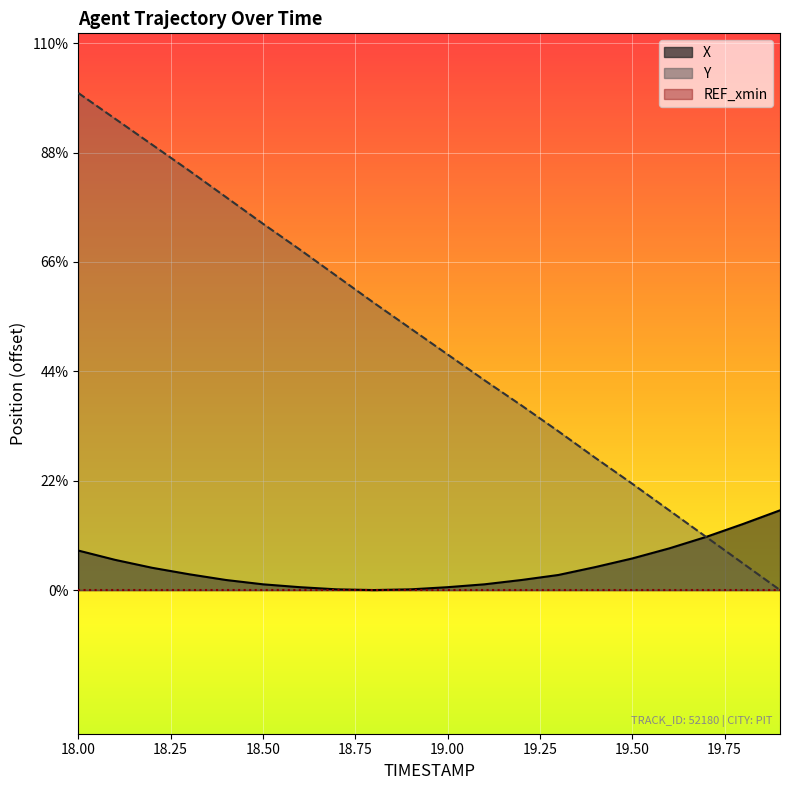

True or false: Y has a value of 6.6 at 18.1.

True